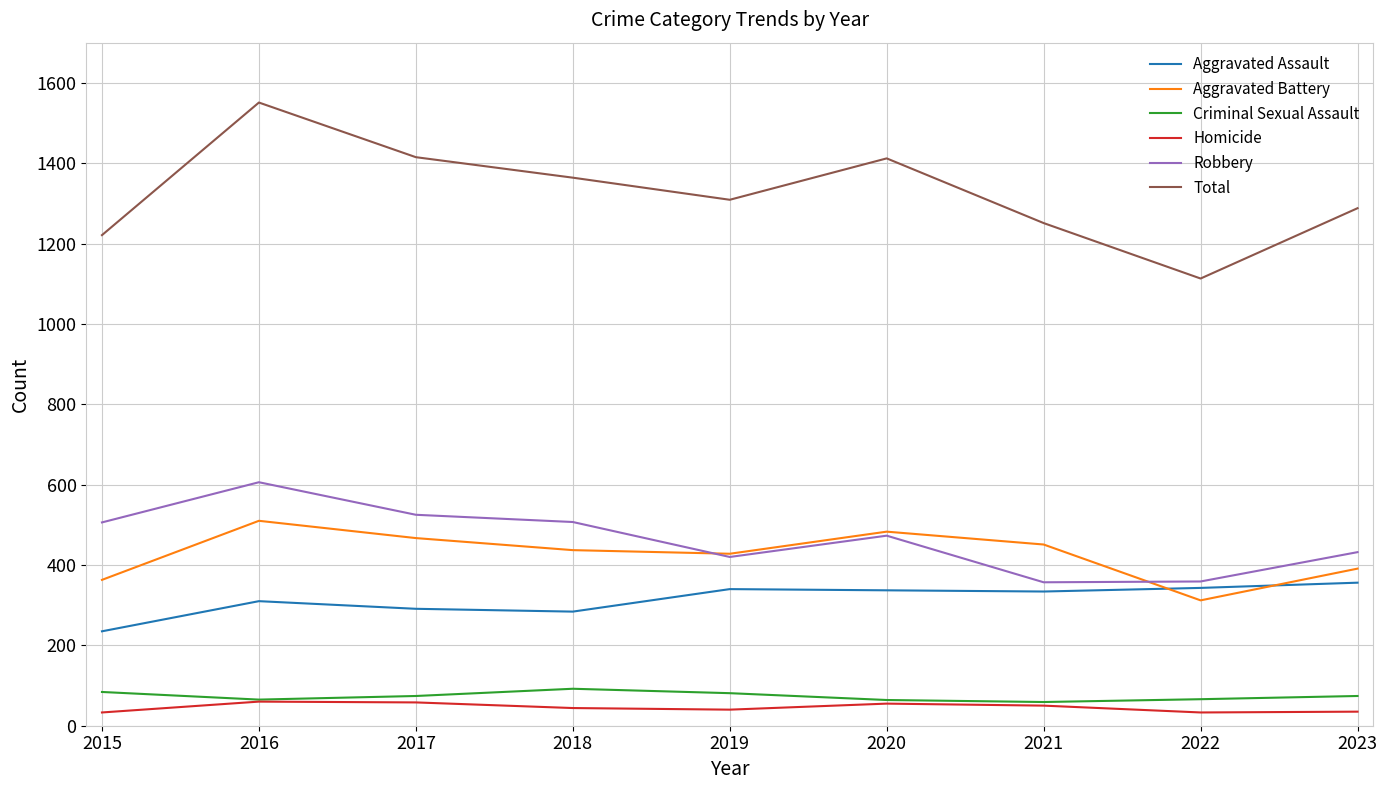

What is the sum of the Aggravated Assault values at 2018 and 2023?

640